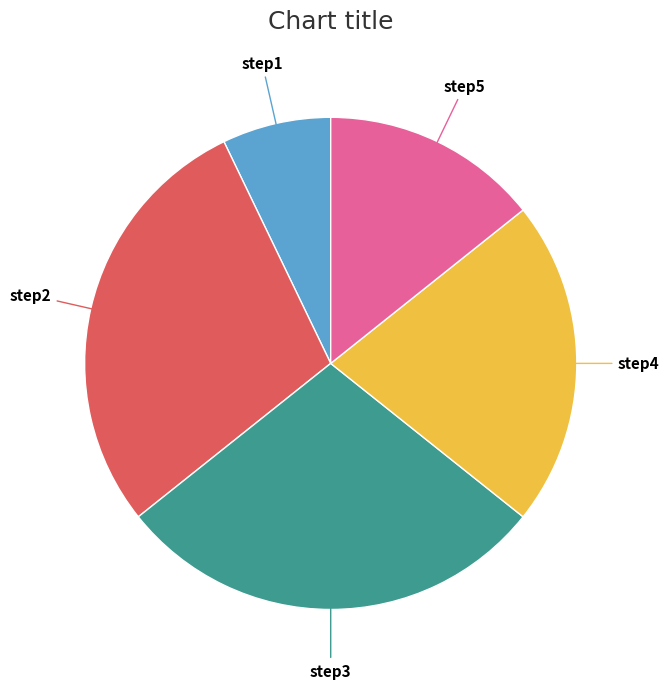

Is there a majority slice in this chart?

No